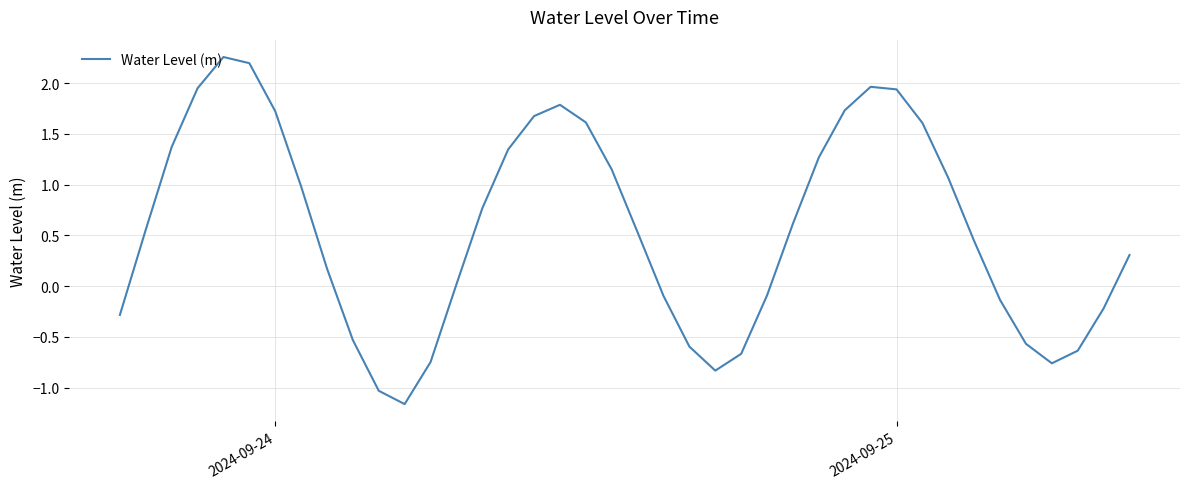

What is the difference between the maximum and minimum values?

3.4